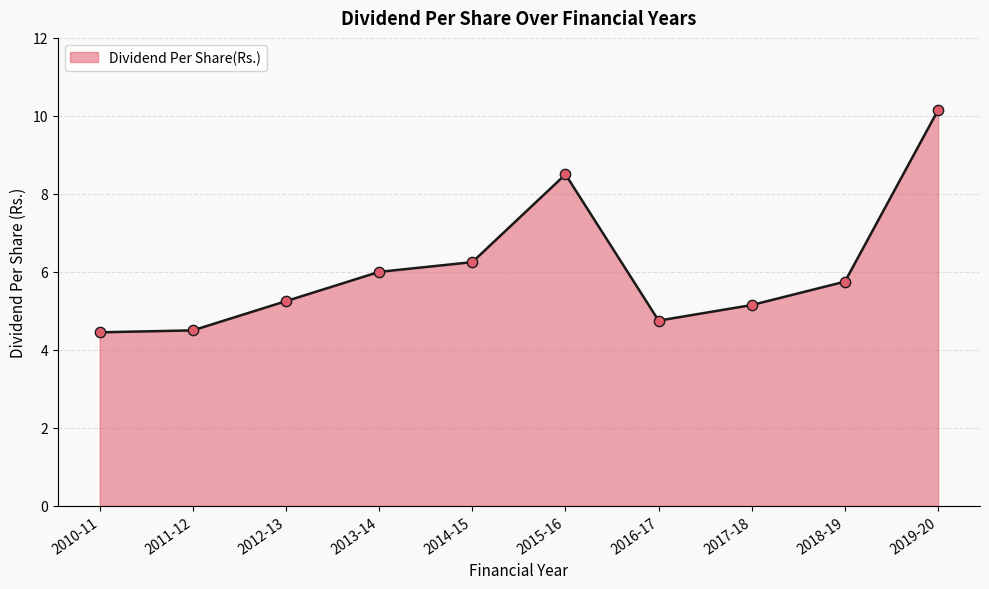

Between 2011-12 and 2017-18, which is larger?

2017-18